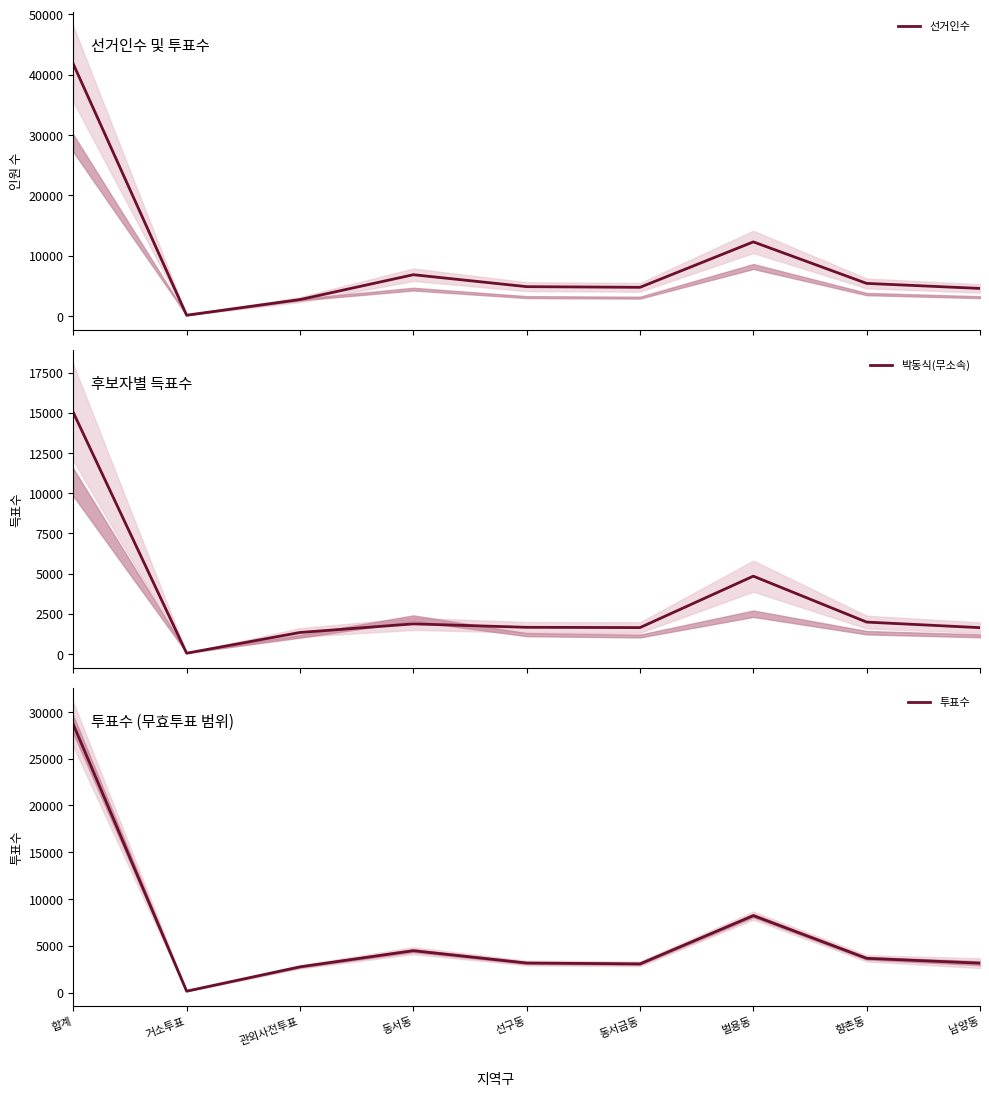

How many values in the 선거인수 series exceed 4892?

4